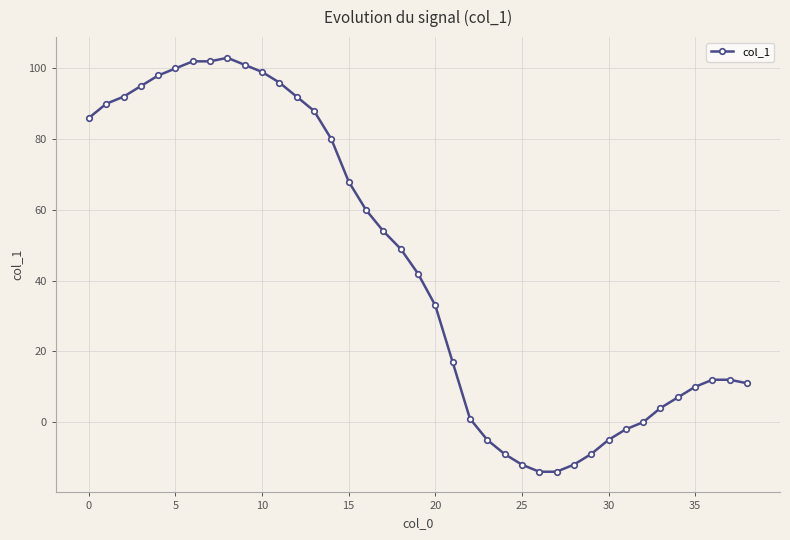

What is the maximum value shown in the chart?

103